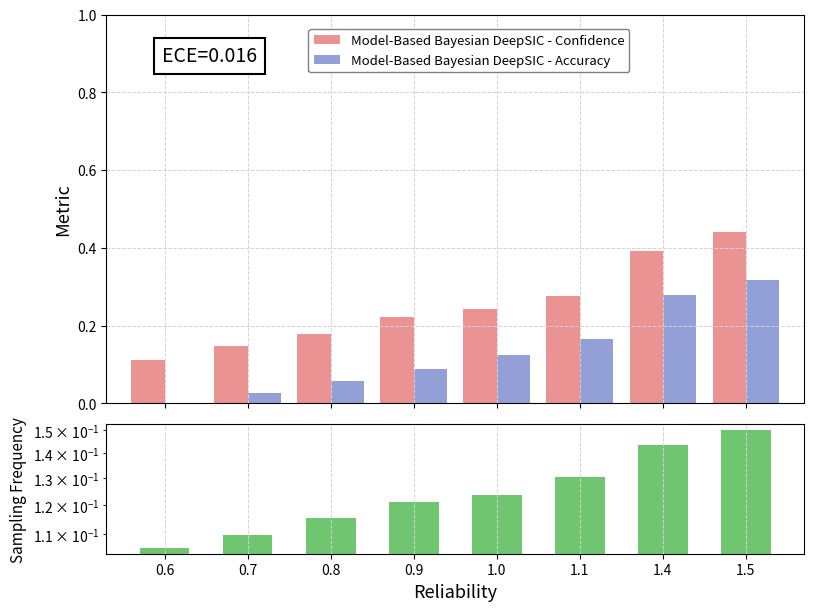

At which label does Model-Based Bayesian DeepSIC - Confidence reach its minimum?

0.6